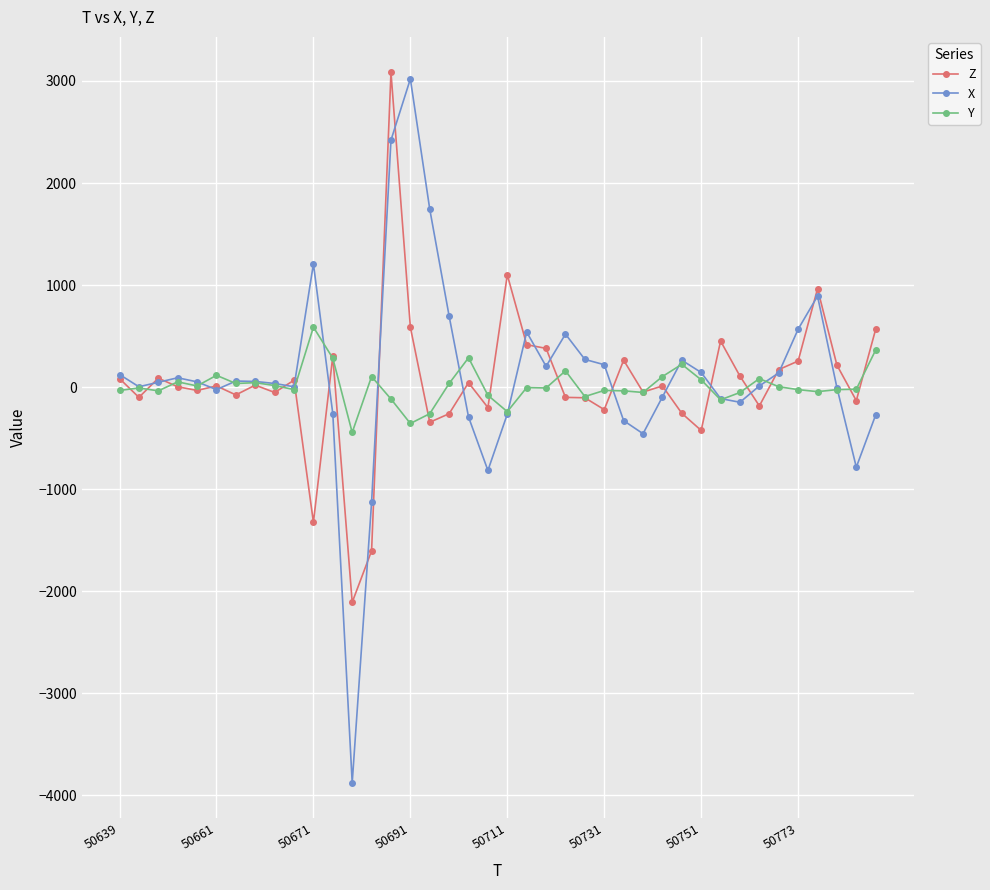

Which series has the largest total across all categories?

X